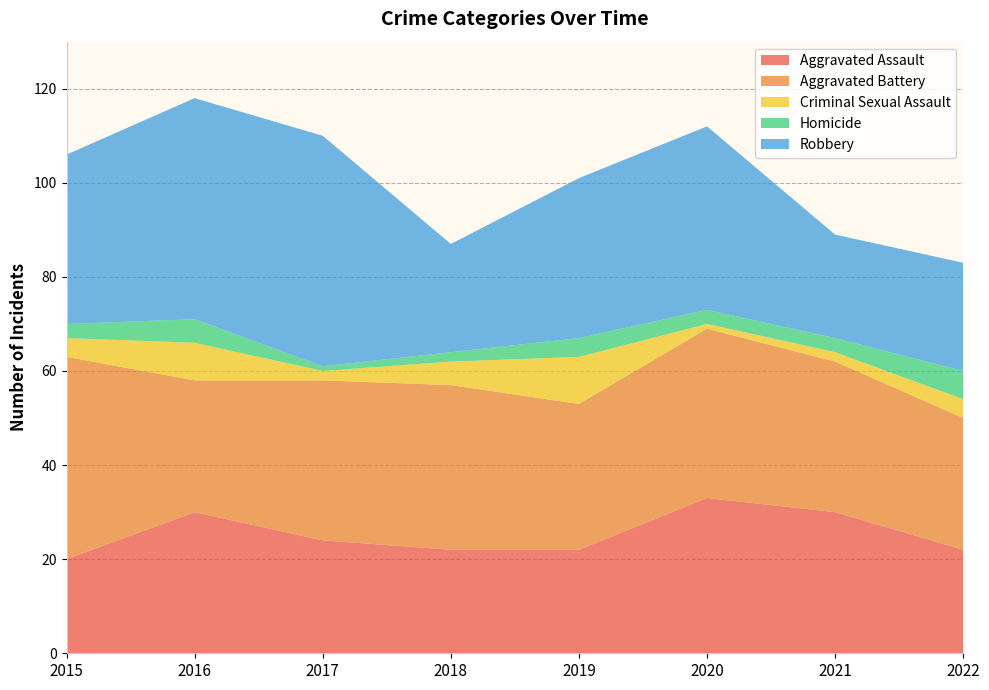

Reading right to left, list all the values displayed in this chart.

Aggravated Assault: 2022=22	2021=30	2020=33	2019=22	2018=22	2017=24	2016=30	2015=20
Aggravated Battery: 2022=28	2021=32	2020=36	2019=31	2018=35	2017=34	2016=28	2015=43
Criminal Sexual Assault: 2022=4	2021=2	2020=1	2019=10	2018=5	2017=2	2016=8	2015=4
Homicide: 2022=6	2021=3	2020=3	2019=4	2018=2	2017=1	2016=5	2015=3
Robbery: 2022=23	2021=22	2020=39	2019=34	2018=23	2017=49	2016=47	2015=36